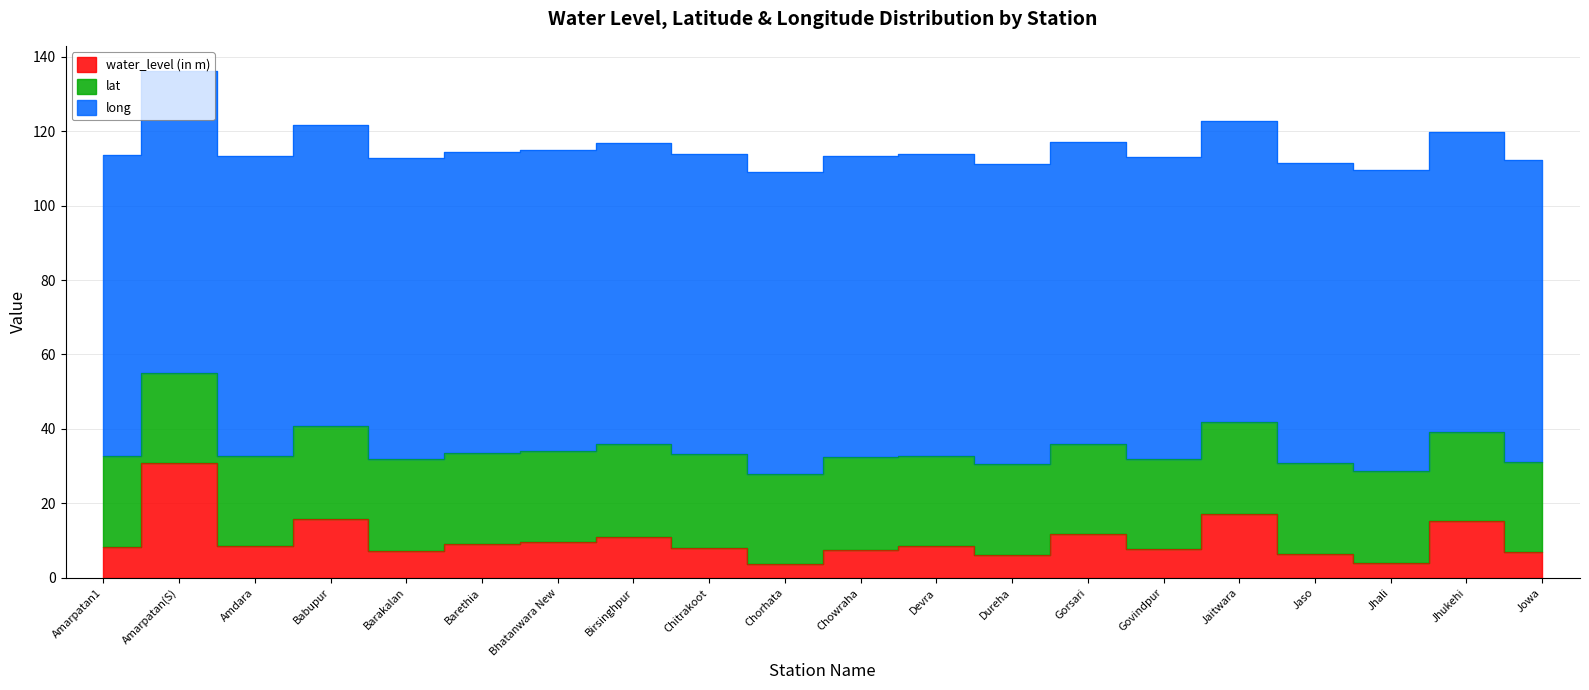

At which label does water_level (in m) first exceed 8?

Amarpatan1